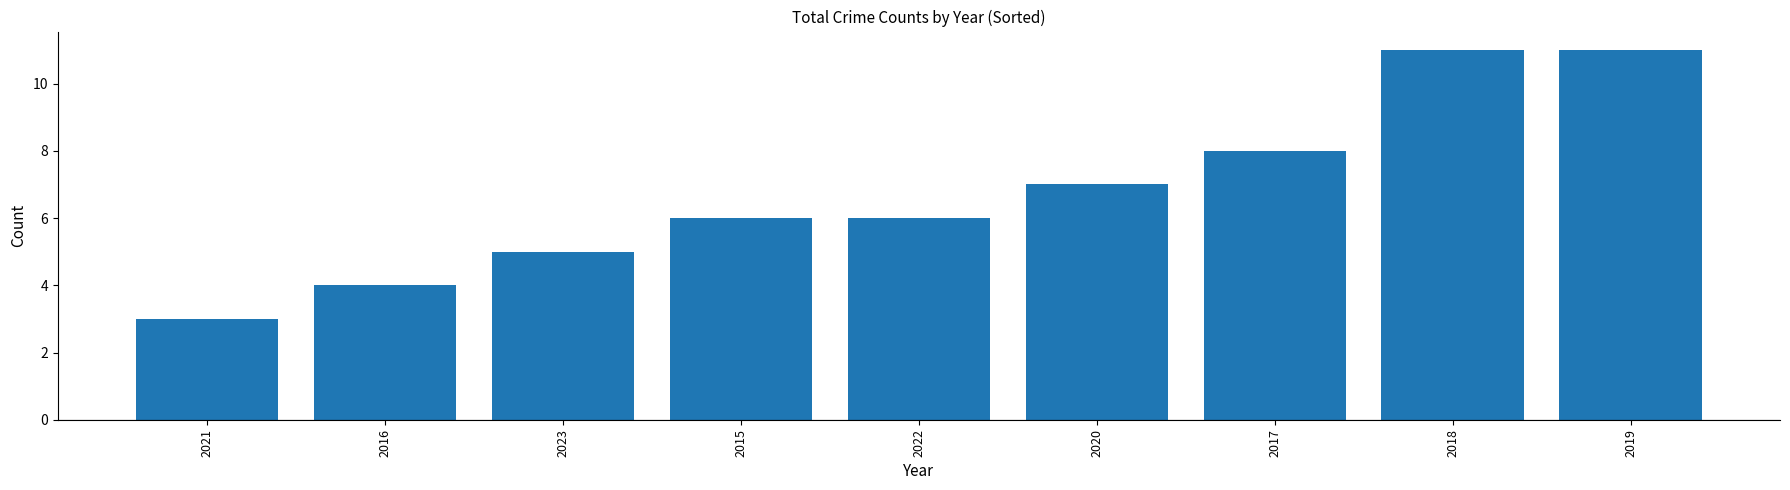

What is the sum of the values at 2021 and 2023?

8